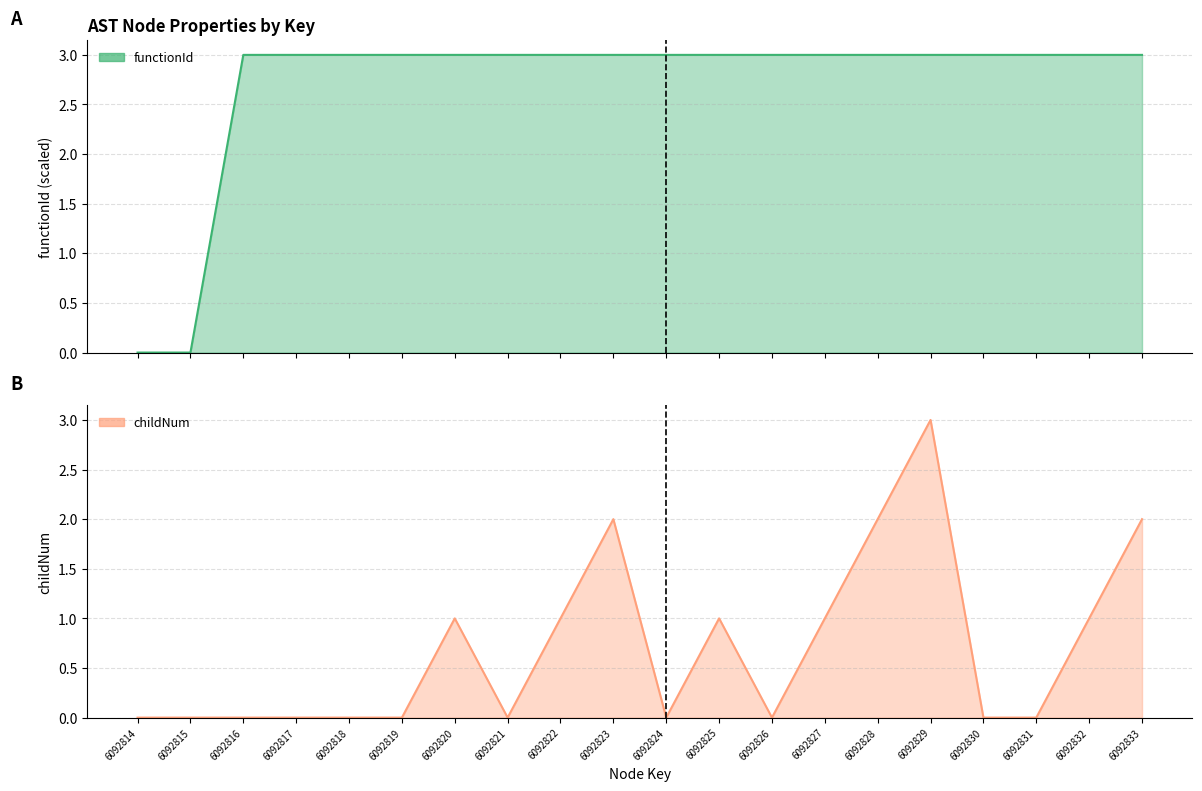

Is the value of functionId at 6092822 greater than the value of childNum at 6092821?

Yes